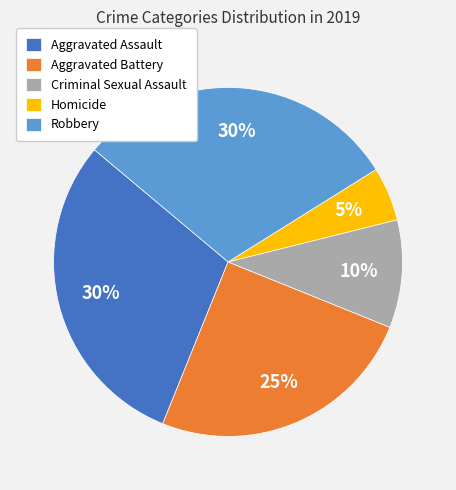

To the nearest percent, what portion does Robbery represent?

30%